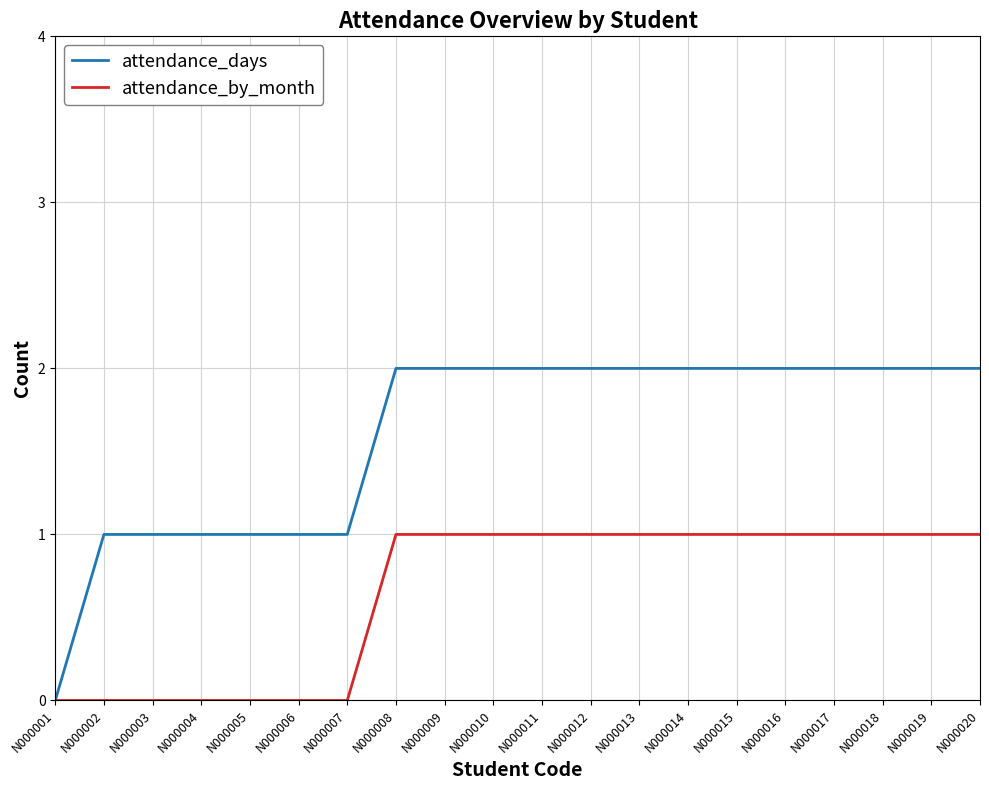

The value of attendance_by_month at N000007 is 0. True or false?

True